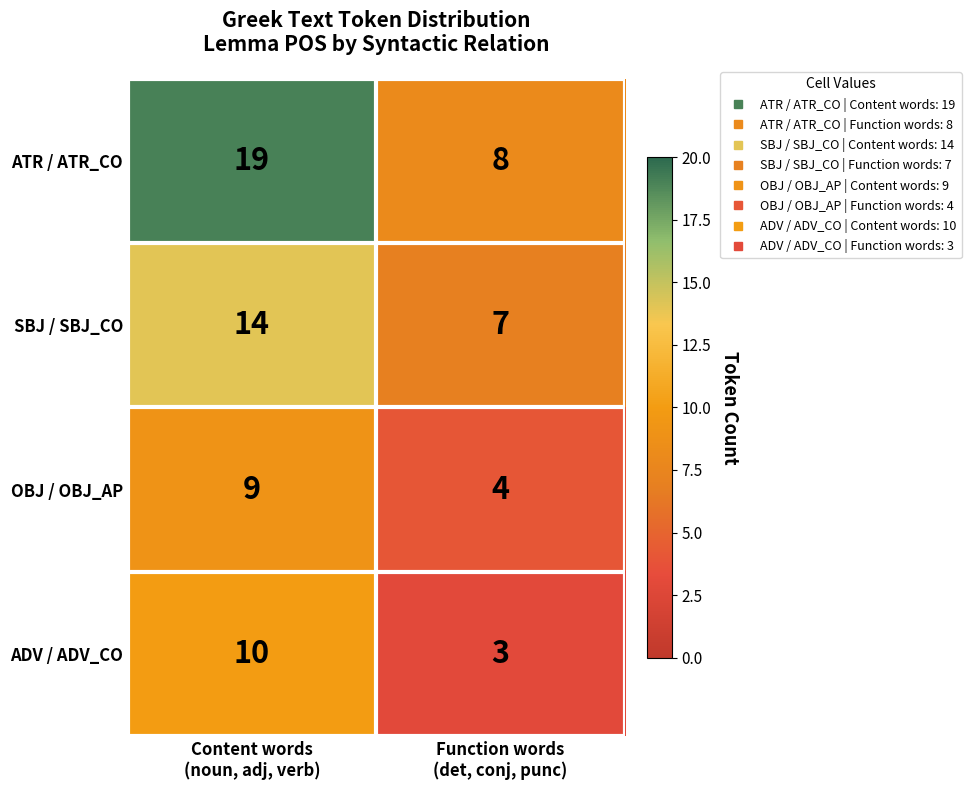

Which series has the largest range (max minus min)?

ATR / ATR_CO